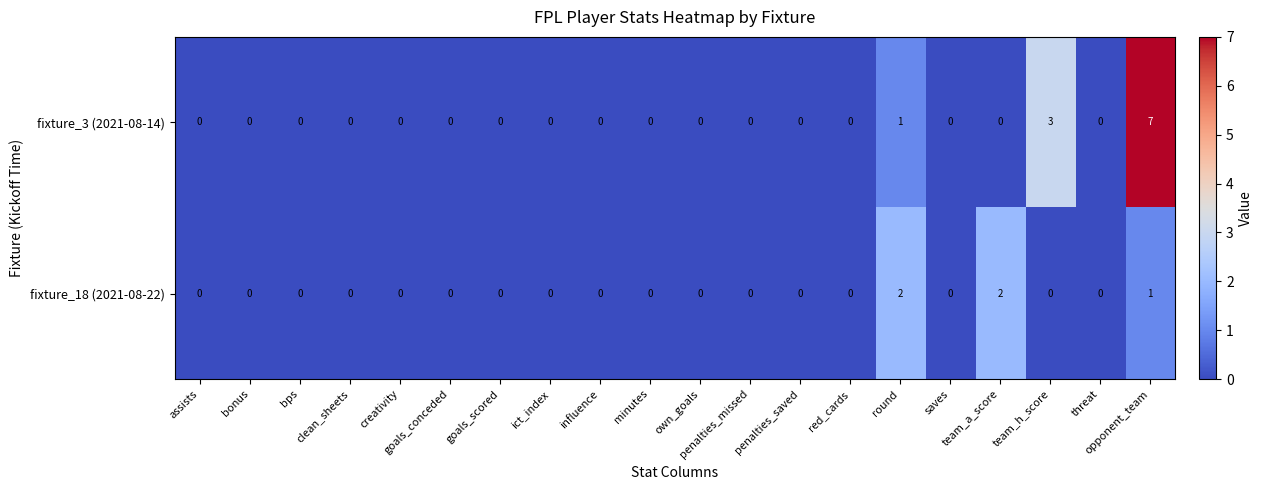

At how many categories does at least one series exceed 1?

4